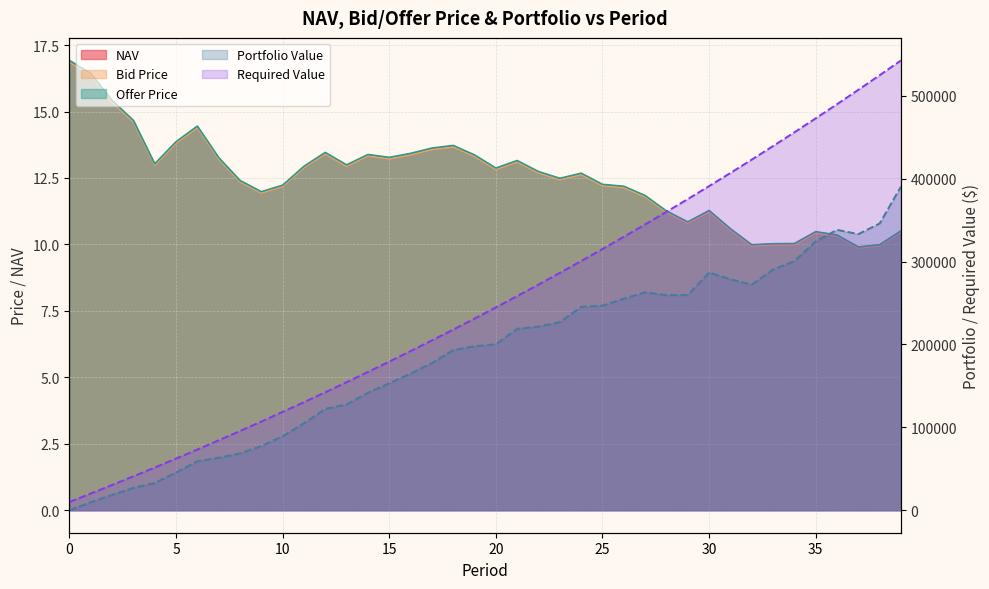

What is the smallest value displayed?

9.9